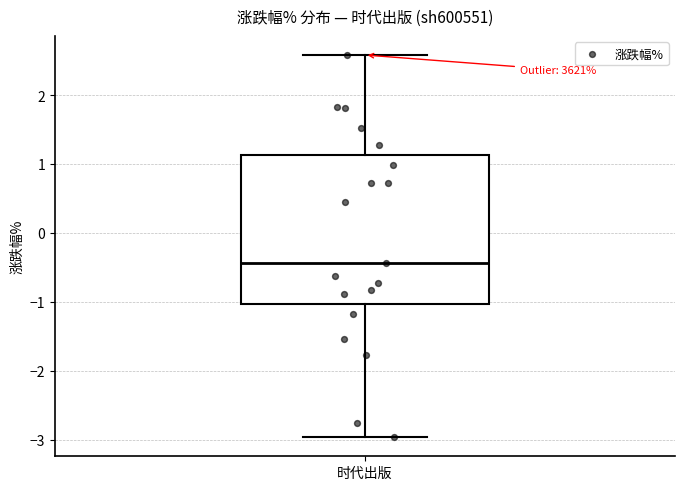

Where does the lower whisker of the box for 时代出版 end on the y-axis? The values are not printed on the chart, so give them approximately, as read against the axis.

-3.0